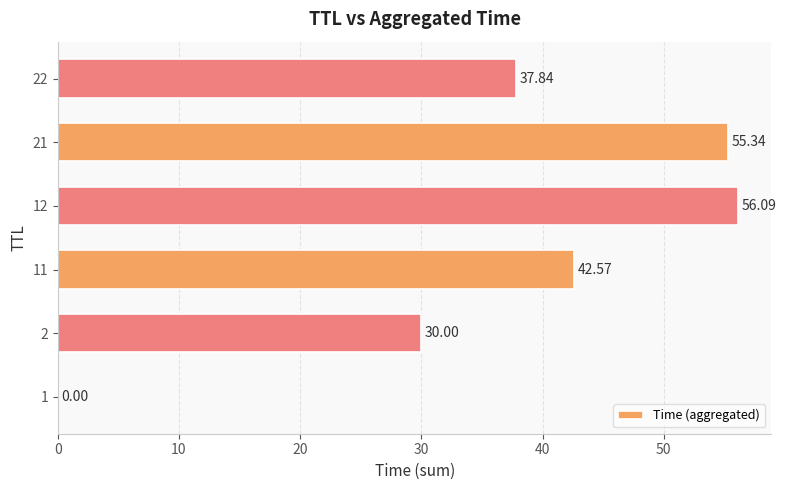

At which label is the value closest to 28?

2